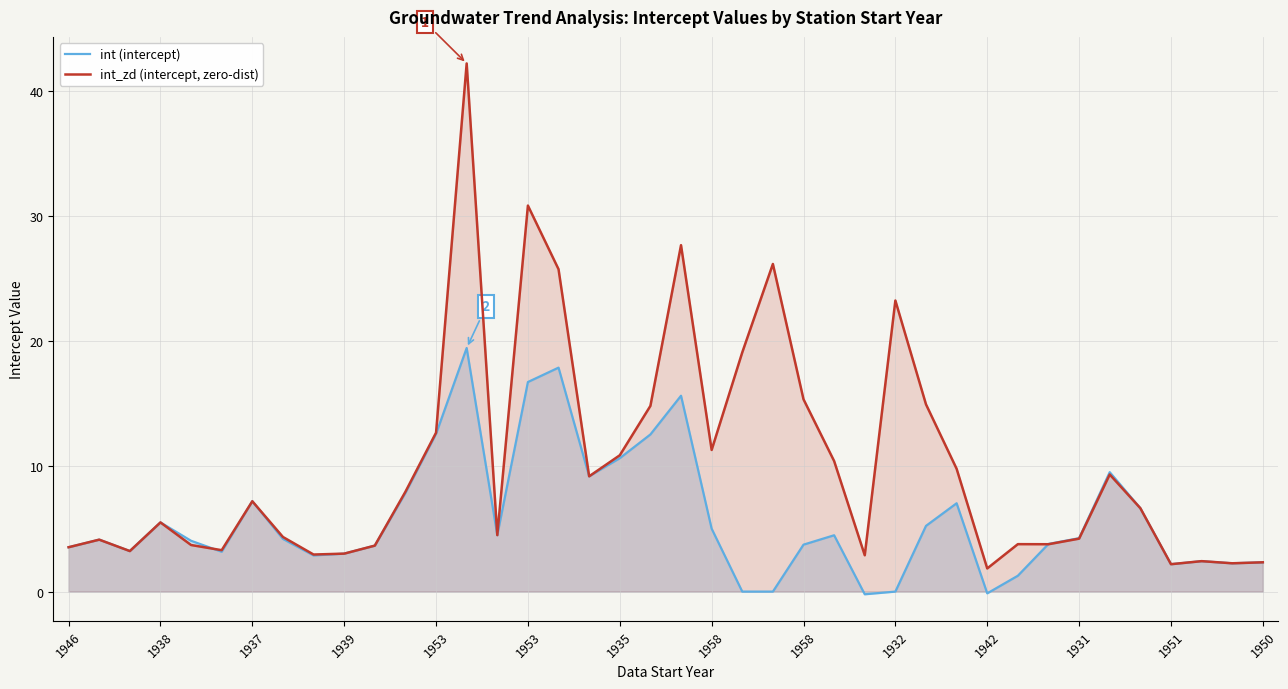

How many interior local valleys does the int_zd (intercept, zero-dist) series have?

11